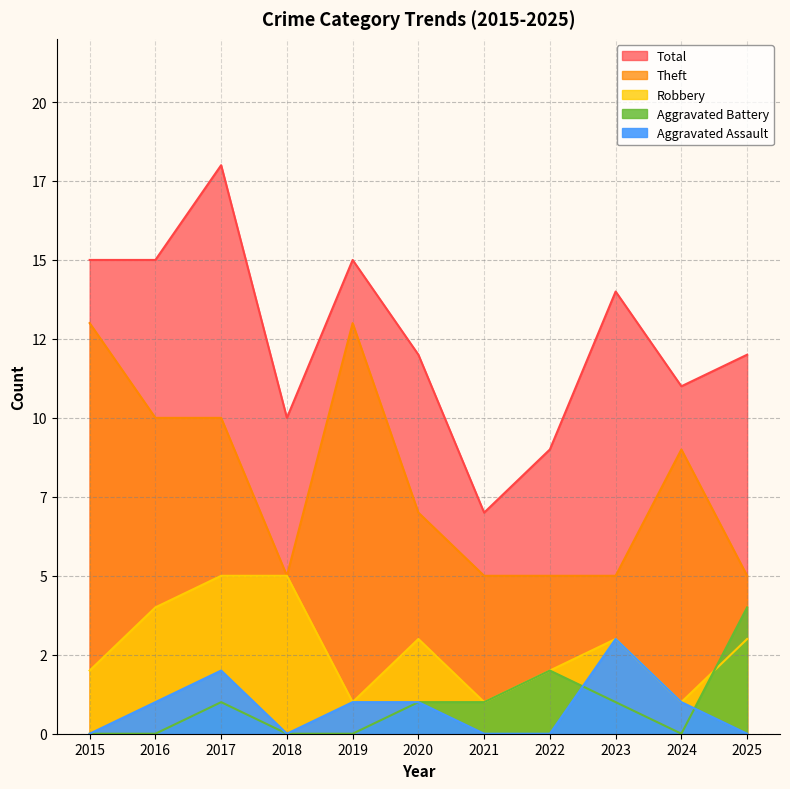

List the series in order of their peak value, highest first.

Total, Theft, Robbery, Aggravated Battery, Aggravated Assault